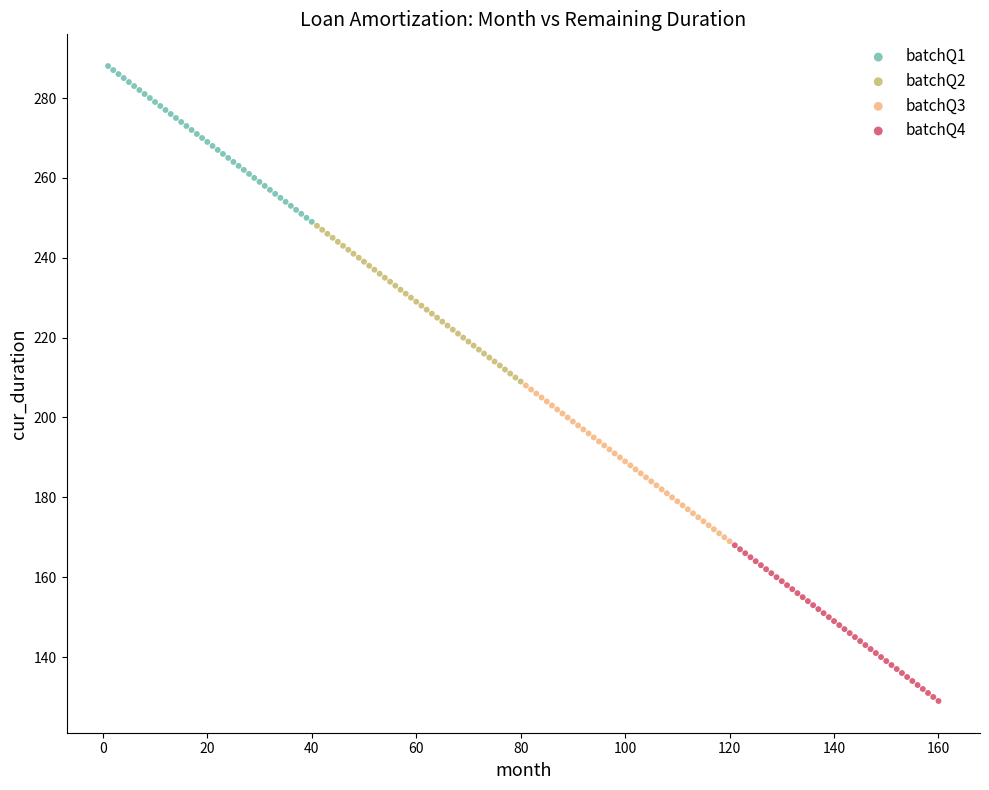

Which series contains the lowest Y value?

batchQ4